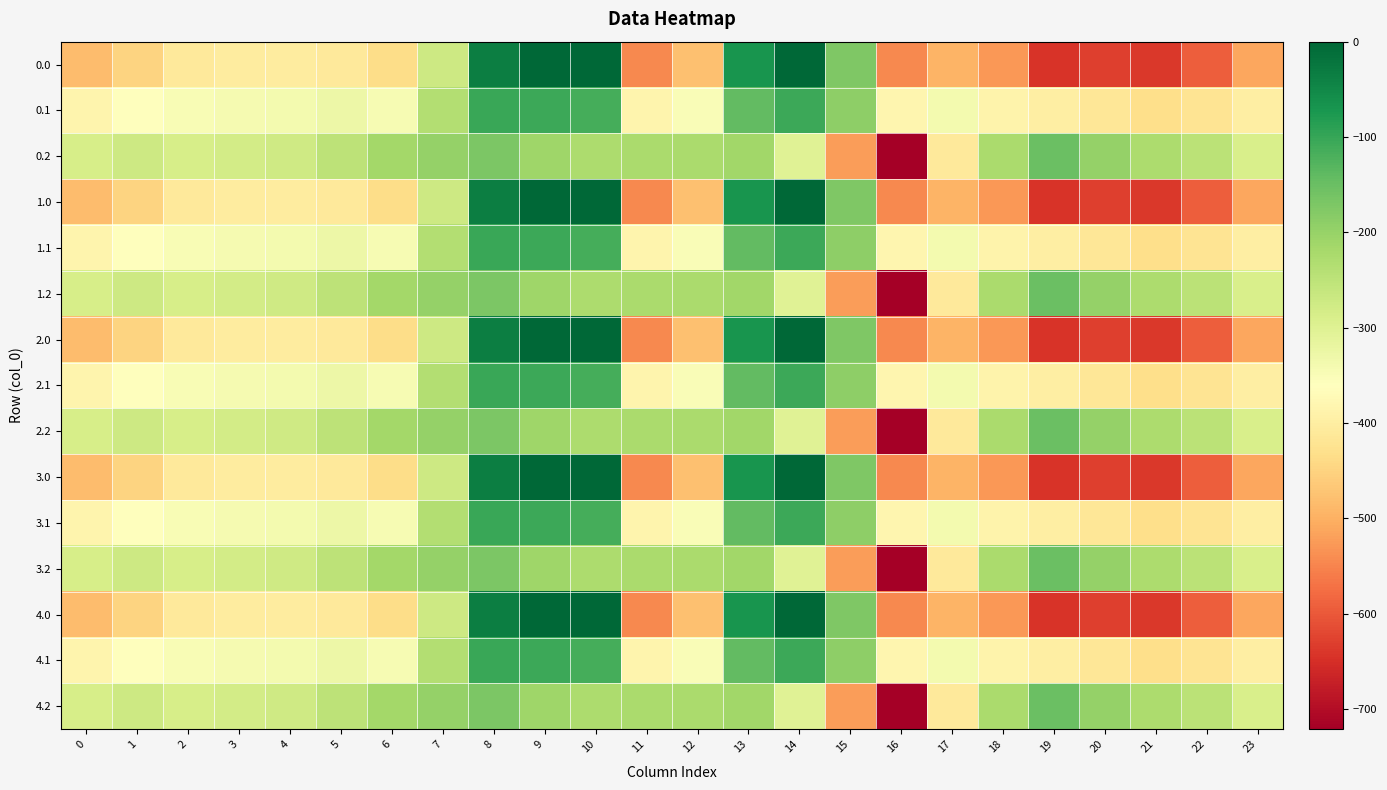

Reading left to right, extract all data points from this chart.

0.0: 0=-482.0	1=-449.5	2=-410.3	3=-404.4	4=-404.9	5=-410.8	6=-435.0	7=-270.7	8=-35.0	9=0.0	10=0.0	11=-544.3	12=-477.2	13=-70.2	14=-0.3	15=-172.8	16=-545.4	17=-493.8	18=-529.6	19=-644.5	20=-629.9	21=-638.4	22=-592.3	23=-511.3
0.1: 0=-384.6	1=-361.1	2=-347.9	3=-342.7	4=-339.6	5=-329.5	6=-345.2	7=-234.9	8=-102.3	9=-104.8	10=-114.0	11=-384.7	12=-350.8	13=-141.2	14=-105.5	15=-190.4	16=-380.5	17=-340.1	18=-388.5	19=-399.7	20=-414.5	21=-432.4	22=-419.9	23=-399.4
0.2: 0=-287.1	1=-272.7	2=-285.5	3=-281.0	4=-274.4	5=-248.1	6=-216.4	7=-199.0	8=-169.5	9=-209.6	10=-228.0	11=-225.2	12=-224.3	13=-212.2	14=-301.9	15=-522.2	16=-721.2	17=-409.5	18=-223.1	19=-151.1	20=-199.2	21=-226.4	22=-247.4	23=-287.5
1.0: 0=-482.0	1=-449.5	2=-410.3	3=-404.4	4=-404.9	5=-410.8	6=-435.0	7=-270.7	8=-35.0	9=0.0	10=0.0	11=-544.3	12=-477.2	13=-70.2	14=-0.3	15=-172.8	16=-545.4	17=-493.8	18=-529.6	19=-644.5	20=-629.9	21=-638.4	22=-592.3	23=-511.3
1.1: 0=-384.6	1=-361.1	2=-347.9	3=-342.7	4=-339.6	5=-329.5	6=-345.2	7=-234.9	8=-102.3	9=-104.8	10=-114.0	11=-384.7	12=-350.8	13=-141.2	14=-105.5	15=-190.4	16=-380.5	17=-340.1	18=-388.5	19=-399.7	20=-414.5	21=-432.4	22=-419.9	23=-399.4
1.2: 0=-287.1	1=-272.7	2=-285.5	3=-281.0	4=-274.4	5=-248.1	6=-216.4	7=-199.0	8=-169.5	9=-209.6	10=-228.0	11=-225.2	12=-224.3	13=-212.2	14=-301.9	15=-522.2	16=-721.2	17=-409.5	18=-223.1	19=-151.1	20=-199.2	21=-226.4	22=-247.4	23=-287.5
2.0: 0=-482.0	1=-449.5	2=-410.3	3=-404.4	4=-404.9	5=-410.8	6=-435.0	7=-270.7	8=-35.0	9=0.0	10=0.0	11=-544.3	12=-477.2	13=-70.2	14=-0.3	15=-172.8	16=-545.4	17=-493.8	18=-529.6	19=-644.5	20=-629.9	21=-638.4	22=-592.3	23=-511.3
2.1: 0=-384.6	1=-361.1	2=-347.9	3=-342.7	4=-339.6	5=-329.5	6=-345.2	7=-234.9	8=-102.3	9=-104.8	10=-114.0	11=-384.7	12=-350.8	13=-141.2	14=-105.5	15=-190.4	16=-380.5	17=-340.1	18=-388.5	19=-399.7	20=-414.5	21=-432.4	22=-419.9	23=-399.4
2.2: 0=-287.1	1=-272.7	2=-285.5	3=-281.0	4=-274.4	5=-248.1	6=-216.4	7=-199.0	8=-169.5	9=-209.6	10=-228.0	11=-225.2	12=-224.3	13=-212.2	14=-301.9	15=-522.2	16=-721.2	17=-409.5	18=-223.1	19=-151.1	20=-199.2	21=-226.4	22=-247.4	23=-287.5
3.0: 0=-482.0	1=-449.5	2=-410.3	3=-404.4	4=-404.9	5=-410.8	6=-435.0	7=-270.7	8=-35.0	9=0.0	10=0.0	11=-544.3	12=-477.2	13=-70.2	14=-0.3	15=-172.8	16=-545.4	17=-493.8	18=-529.6	19=-644.5	20=-629.9	21=-638.4	22=-592.3	23=-511.3
3.1: 0=-384.6	1=-361.1	2=-347.9	3=-342.7	4=-339.6	5=-329.5	6=-345.2	7=-234.9	8=-102.3	9=-104.8	10=-114.0	11=-384.7	12=-350.8	13=-141.2	14=-105.5	15=-190.4	16=-380.5	17=-340.1	18=-388.5	19=-399.7	20=-414.5	21=-432.4	22=-419.9	23=-399.4
3.2: 0=-287.1	1=-272.7	2=-285.5	3=-281.0	4=-274.4	5=-248.1	6=-216.4	7=-199.0	8=-169.5	9=-209.6	10=-228.0	11=-225.2	12=-224.3	13=-212.2	14=-301.9	15=-522.2	16=-721.2	17=-409.5	18=-223.1	19=-151.1	20=-199.2	21=-226.4	22=-247.4	23=-287.5
4.0: 0=-482.0	1=-449.5	2=-410.3	3=-404.4	4=-404.9	5=-410.8	6=-435.0	7=-270.7	8=-35.0	9=0.0	10=0.0	11=-544.3	12=-477.2	13=-70.2	14=-0.3	15=-172.8	16=-545.4	17=-493.8	18=-529.6	19=-644.5	20=-629.9	21=-638.4	22=-592.3	23=-511.3
4.1: 0=-384.6	1=-361.1	2=-347.9	3=-342.7	4=-339.6	5=-329.5	6=-345.2	7=-234.9	8=-102.3	9=-104.8	10=-114.0	11=-384.7	12=-350.8	13=-141.2	14=-105.5	15=-190.4	16=-380.5	17=-340.1	18=-388.5	19=-399.7	20=-414.5	21=-432.4	22=-419.9	23=-399.4
4.2: 0=-287.1	1=-272.7	2=-285.5	3=-281.0	4=-274.4	5=-248.1	6=-216.4	7=-199.0	8=-169.5	9=-209.6	10=-228.0	11=-225.2	12=-224.3	13=-212.2	14=-301.9	15=-522.2	16=-721.2	17=-409.5	18=-223.1	19=-151.1	20=-199.2	21=-226.4	22=-247.4	23=-287.5